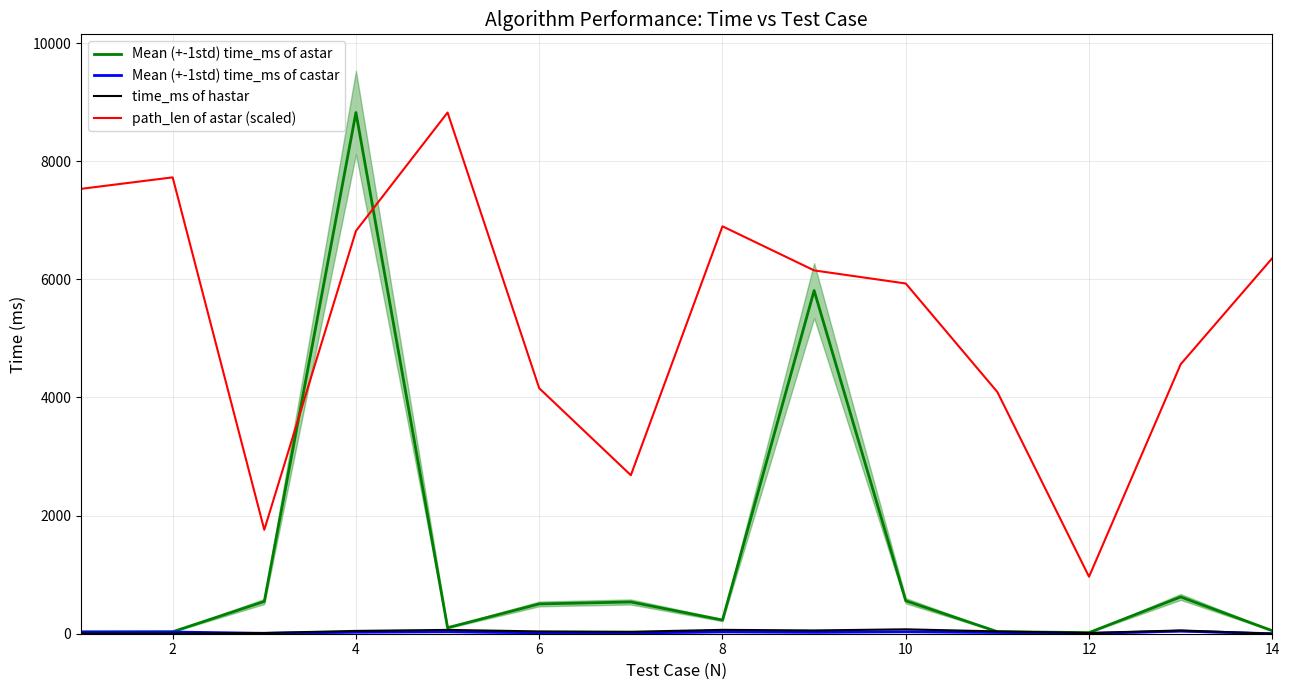

The value of path_len of astar (scaled) at 6 is 7062.2. True or false?

False